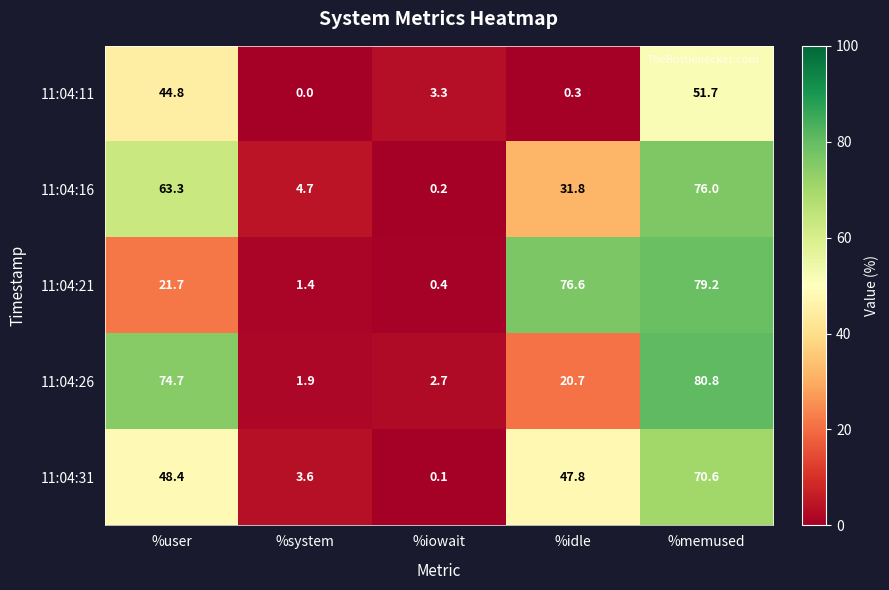

What is the difference between the 11:04:16 values at %memused and %iowait?

75.8